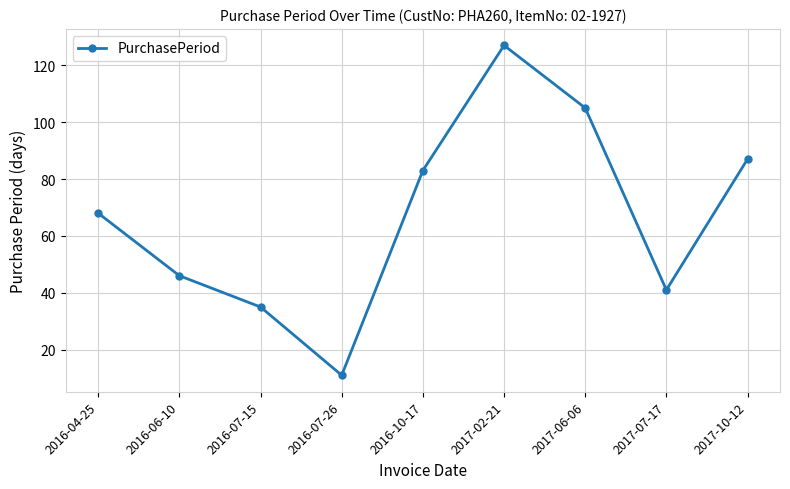

Where is the first local minimum?

2016-07-26